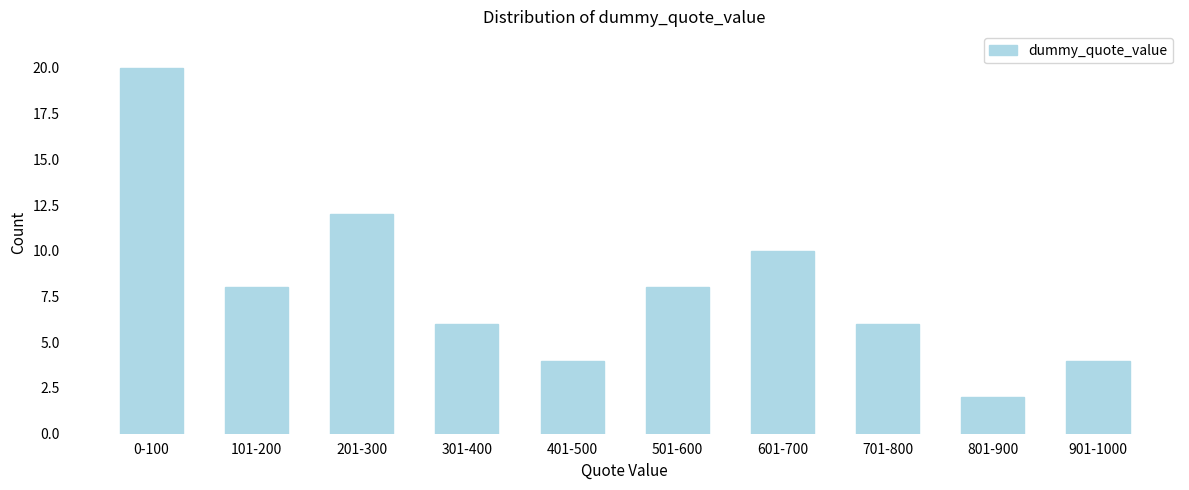

Reading right to left, what are all the values shown in this chart?

901-1000=4	801-900=2	701-800=6	601-700=10	501-600=8	401-500=4	301-400=6	201-300=12	101-200=8	0-100=20